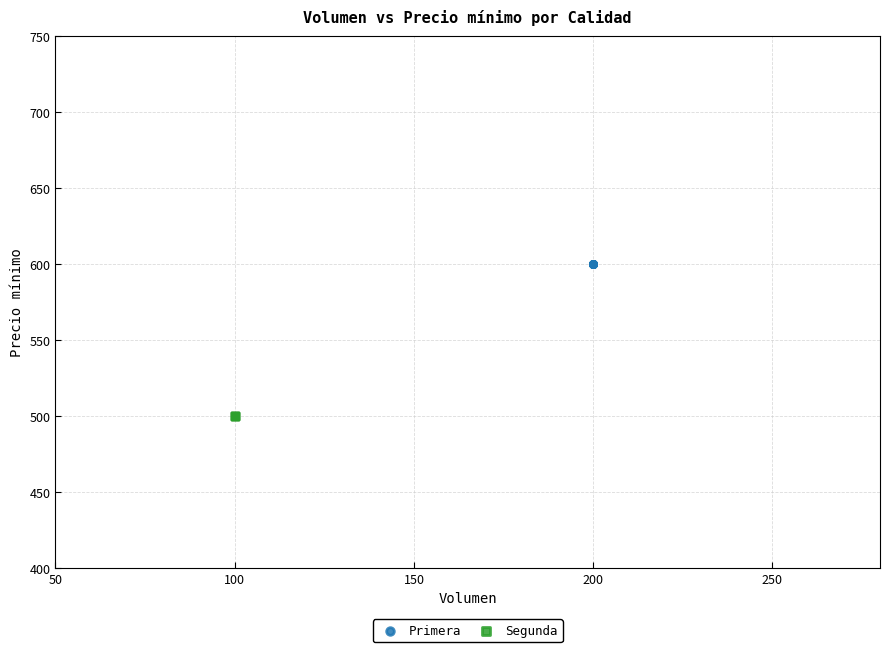

Which series reaches the maximum Y coordinate?

Primera